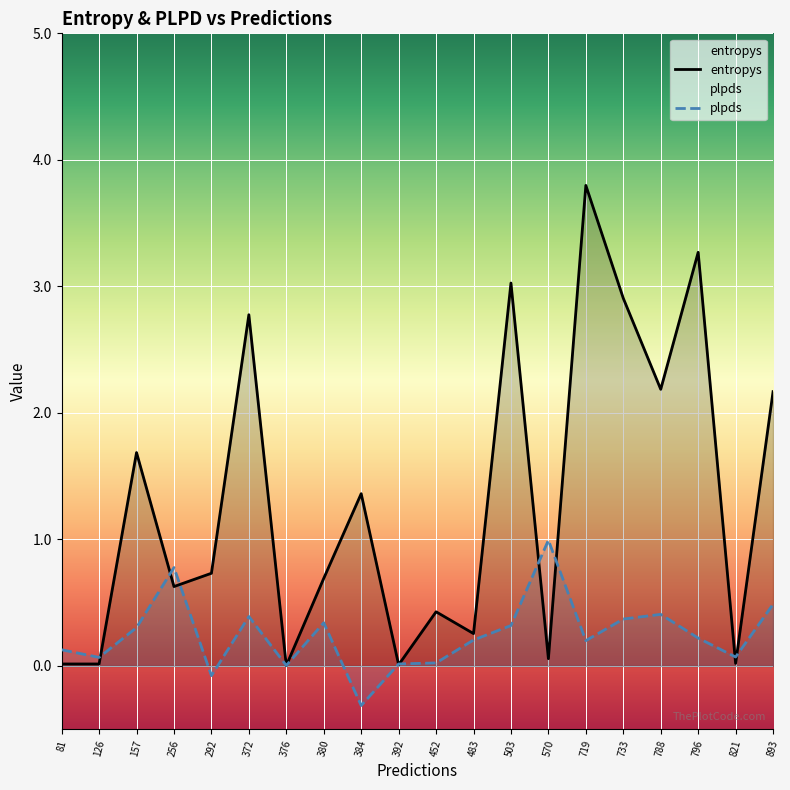

At how many categories does at least one series exceed 0?

20